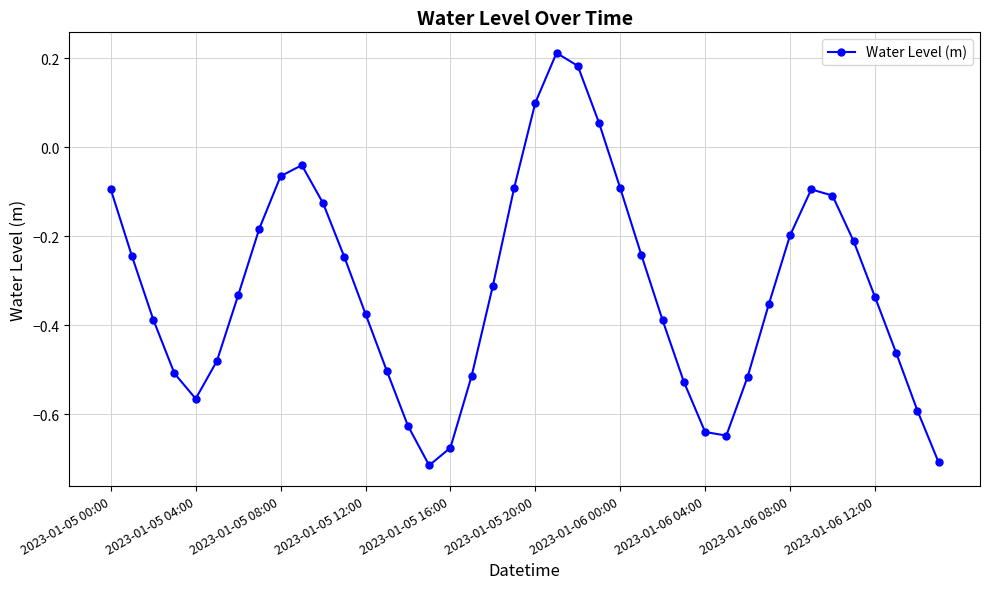

What is the difference between the maximum and minimum values?

0.9